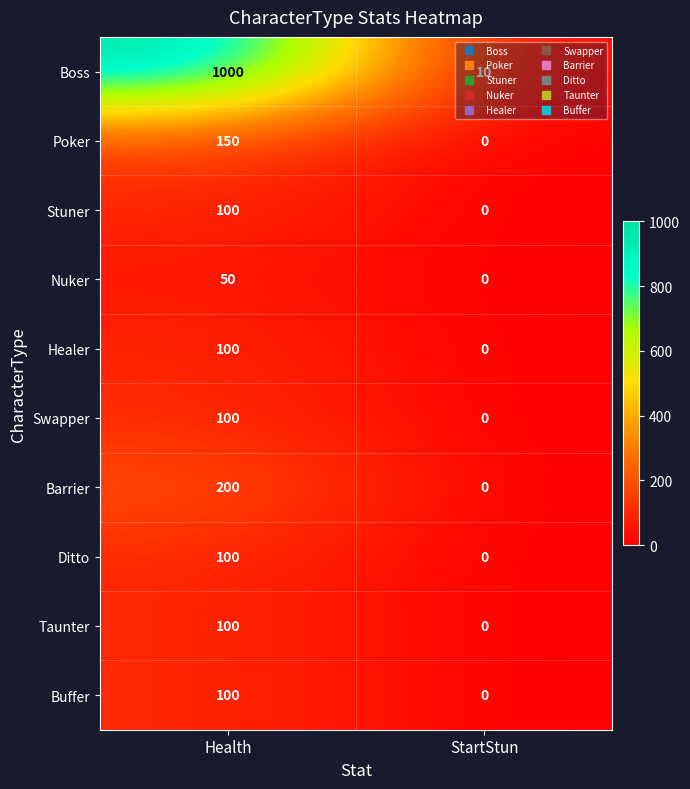

At how many categories does at least one series exceed 758?

1